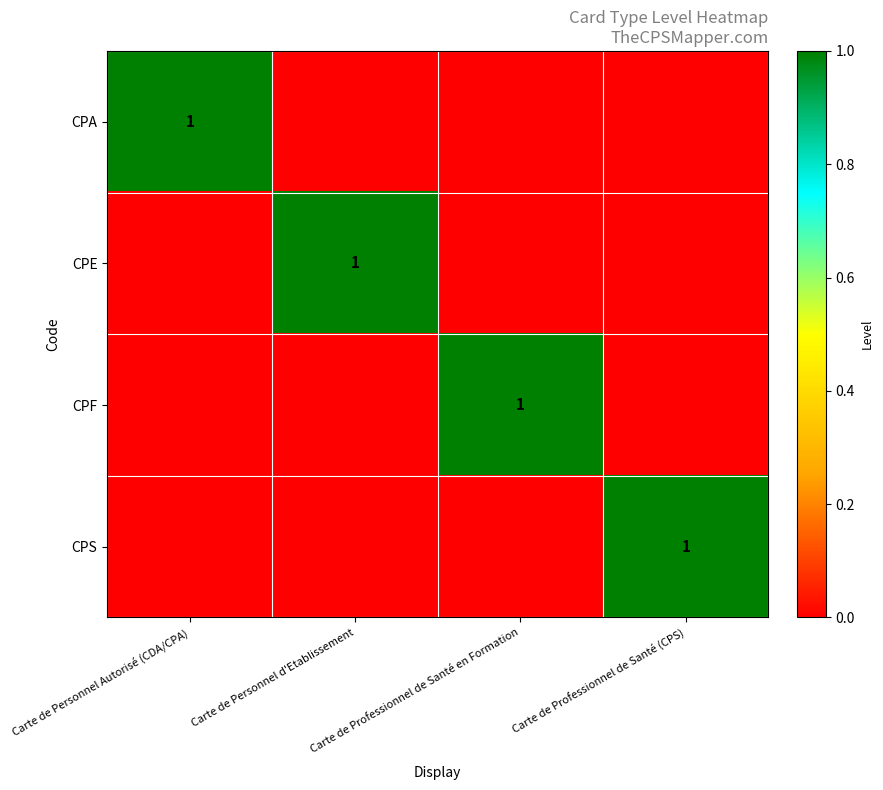

The CPA series shows 0 at Carte de Personnel Autorisé (CDA/CPA). True or false?

False